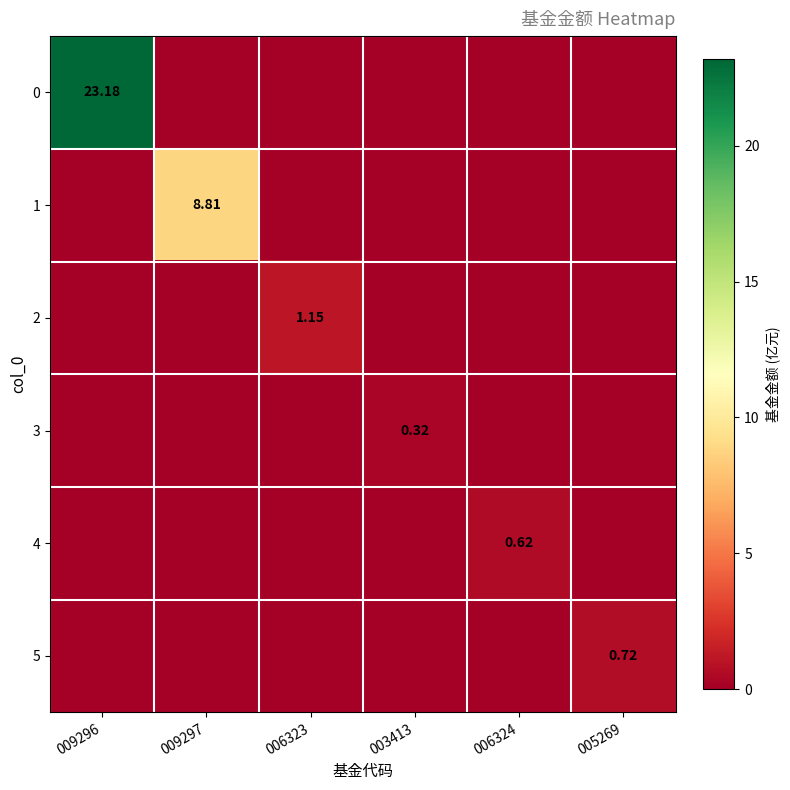

What is the average value of the 1 series?

1.5